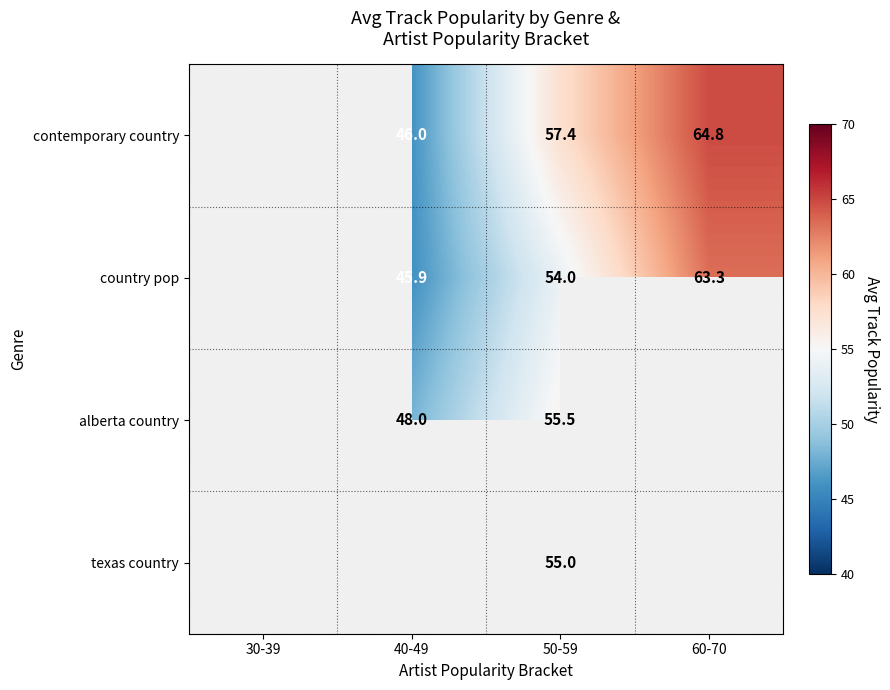

Is the value of alberta country at 50-59 greater than the value of contemporary country at 60-70?

No